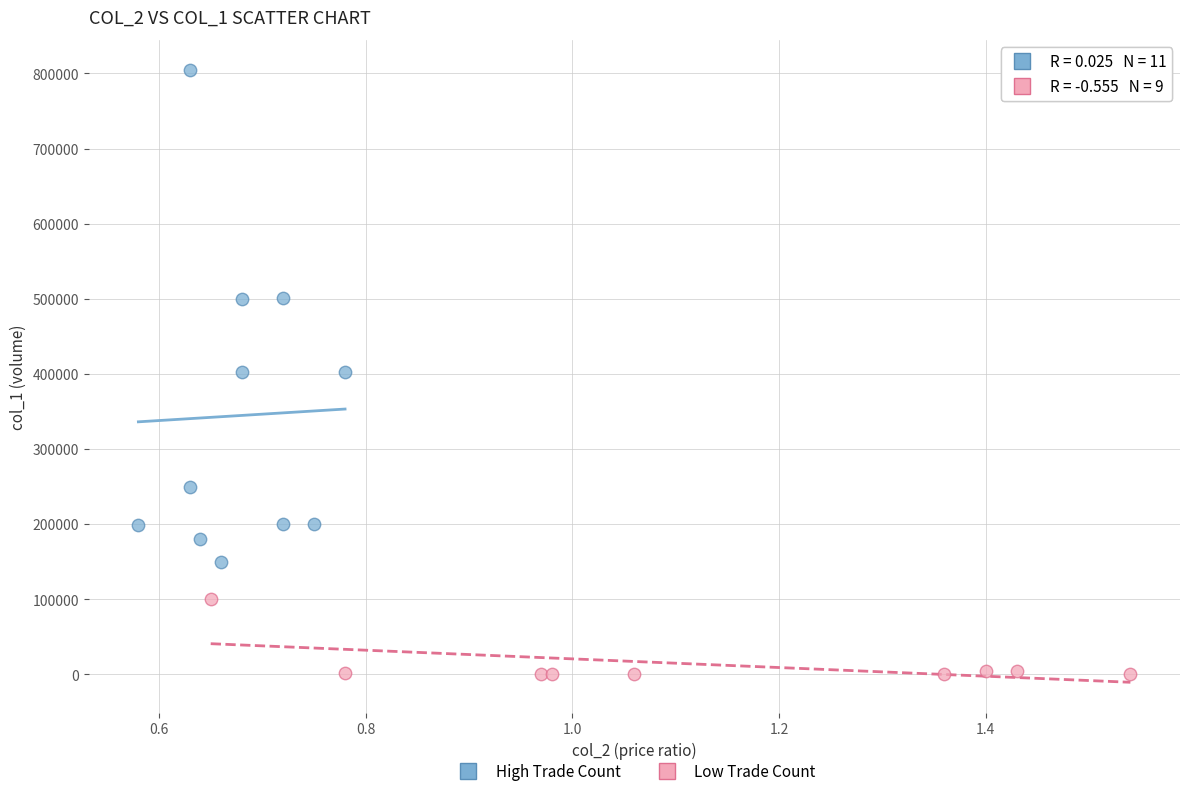

Which series reaches the maximum Y coordinate?

High Trade Count